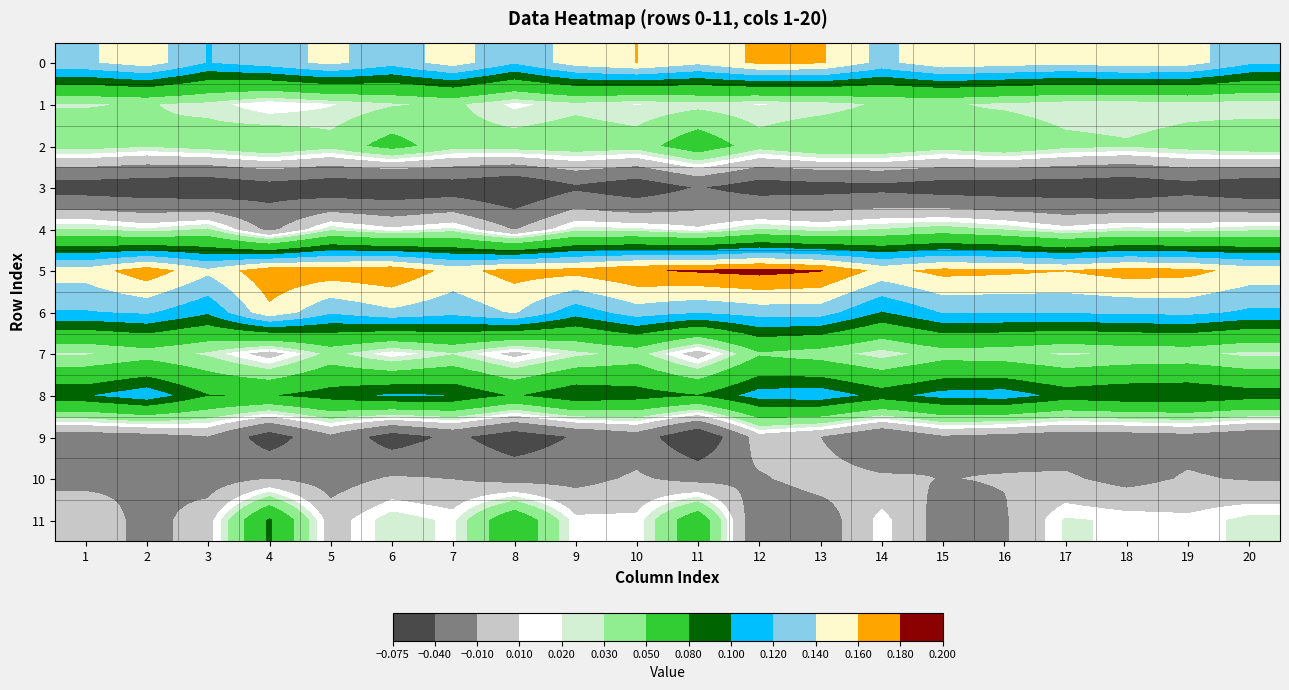

Reading left to right, transcribe all the data shown in this chart.

0: 1=0.1	2=0.2	3=0.1	4=0.1	5=0.1	6=0.1	7=0.1	8=0.1	9=0.1	10=0.2	11=0.1	12=0.2	13=0.2	14=0.1	15=0.2	16=0.2	17=0.1	18=0.2	19=0.1	20=0.1
1: 1=0.0	2=0.0	3=0.0	4=0.0	5=0.0	6=0.0	7=0.0	8=0.0	9=0.0	10=0.0	11=0.0	12=0.0	13=0.0	14=0.0	15=0.0	16=0.0	17=0.0	18=0.0	19=0.0	20=0.0
2: 1=0.0	2=0.0	3=0.0	4=0.0	5=0.0	6=0.1	7=0.0	8=0.0	9=0.0	10=0.0	11=0.1	12=0.0	13=0.0	14=0.0	15=0.0	16=0.0	17=0.0	18=0.0	19=0.0	20=0.0
3: 1=-0.1	2=-0.1	3=-0.1	4=-0.1	5=-0.1	6=-0.1	7=-0.1	8=-0.1	9=-0.0	10=-0.1	11=-0.0	12=-0.1	13=-0.1	14=-0.0	15=-0.1	16=-0.1	17=-0.1	18=-0.1	19=-0.1	20=-0.1
4: 1=0.0	2=0.0	3=0.0	4=-0.0	5=0.0	6=0.0	7=0.0	8=-0.0	9=0.0	10=0.0	11=0.0	12=0.0	13=0.0	14=0.0	15=0.0	16=0.0	17=0.0	18=0.0	19=0.0	20=0.0
5: 1=0.1	2=0.2	3=0.1	4=0.2	5=0.2	6=0.2	7=0.2	8=0.2	9=0.2	10=0.2	11=0.2	12=0.2	13=0.2	14=0.2	15=0.2	16=0.2	17=0.2	18=0.2	19=0.2	20=0.2
6: 1=0.1	2=0.1	3=0.1	4=0.2	5=0.1	6=0.1	7=0.1	8=0.1	9=0.1	10=0.1	11=0.1	12=0.1	13=0.1	14=0.1	15=0.1	16=0.1	17=0.1	18=0.1	19=0.1	20=0.1
7: 1=0.0	2=0.0	3=0.0	4=0.0	5=0.0	6=0.0	7=0.0	8=0.0	9=0.0	10=0.0	11=0.0	12=0.0	13=0.0	14=0.0	15=0.0	16=0.0	17=0.0	18=0.0	19=0.0	20=0.0
8: 1=0.1	2=0.1	3=0.1	4=0.1	5=0.1	6=0.1	7=0.1	8=0.1	9=0.1	10=0.1	11=0.1	12=0.1	13=0.1	14=0.1	15=0.1	16=0.1	17=0.1	18=0.1	19=0.1	20=0.1
9: 1=-0.0	2=-0.0	3=-0.0	4=-0.1	5=-0.0	6=-0.1	7=-0.0	8=-0.1	9=-0.0	10=-0.0	11=-0.1	12=0.0	13=-0.0	14=-0.0	15=-0.0	16=-0.0	17=-0.0	18=-0.0	19=-0.0	20=-0.0
10: 1=-0.0	2=-0.0	3=-0.0	4=-0.0	5=-0.0	6=-0.0	7=-0.0	8=-0.0	9=-0.0	10=-0.0	11=-0.0	12=-0.0	13=0.0	14=-0.0	15=-0.0	16=-0.0	17=-0.0	18=-0.0	19=-0.0	20=-0.0
11: 1=0.0	2=-0.0	3=0.0	4=0.1	5=0.0	6=0.0	7=0.0	8=0.1	9=0.0	10=0.0	11=0.1	12=-0.0	13=-0.0	14=0.0	15=-0.0	16=-0.0	17=0.0	18=0.0	19=0.0	20=0.0